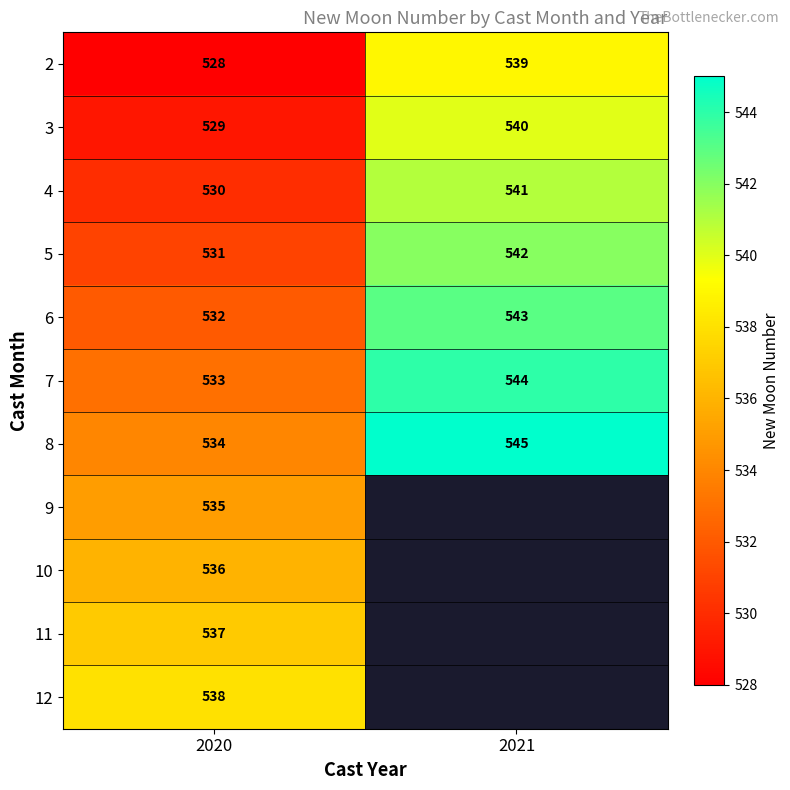

At 2020, list the series in order from largest to smallest.

12, 11, 10, 9, 8, 7, 6, 5, 4, 3, 2